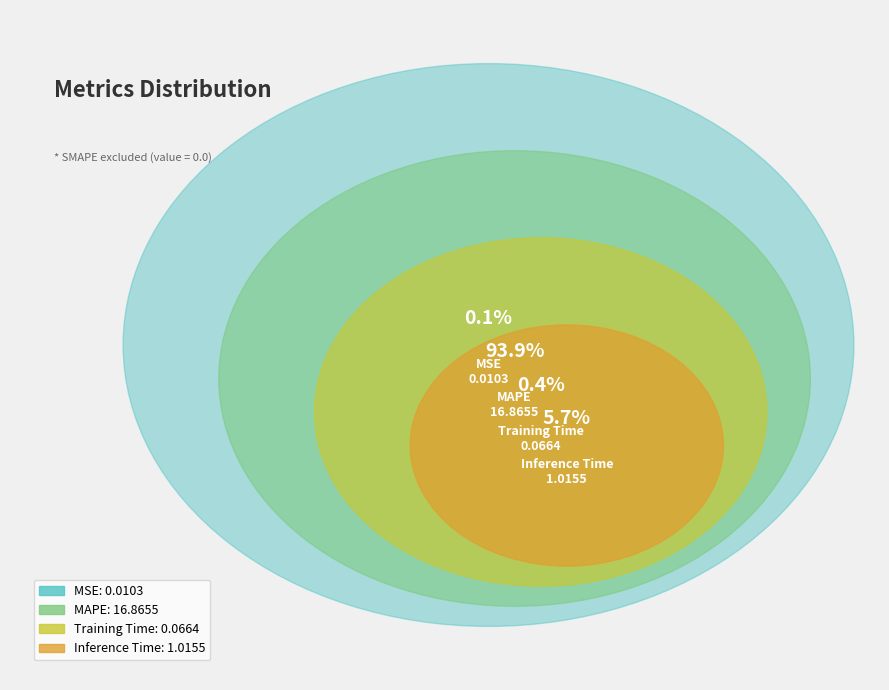

What is the majority slice?

MAPE